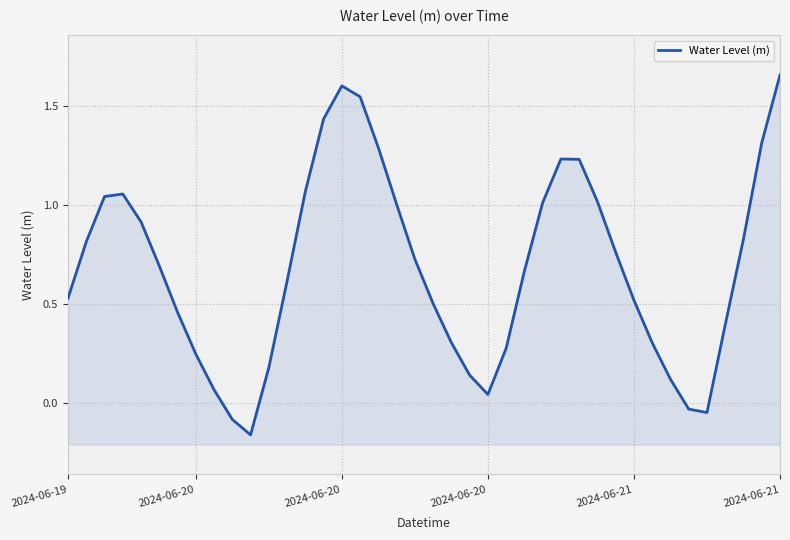

Reading right to left, what are all the values shown in this chart?

1.7	1.3	0.8	0.4	-0.0	-0.0	0.1	0.3	0.5	0.8	1.0	1.2	1.2	1.0	0.7	0.3	0.0	0.1	0.3	0.5	0.7	1.0	1.3	1.5	1.6	1.4	1.1	0.6	0.2	-0.2	-0.1	0.1	0.2	0.5	0.7	0.9	1.1	1.0	0.8	0.5